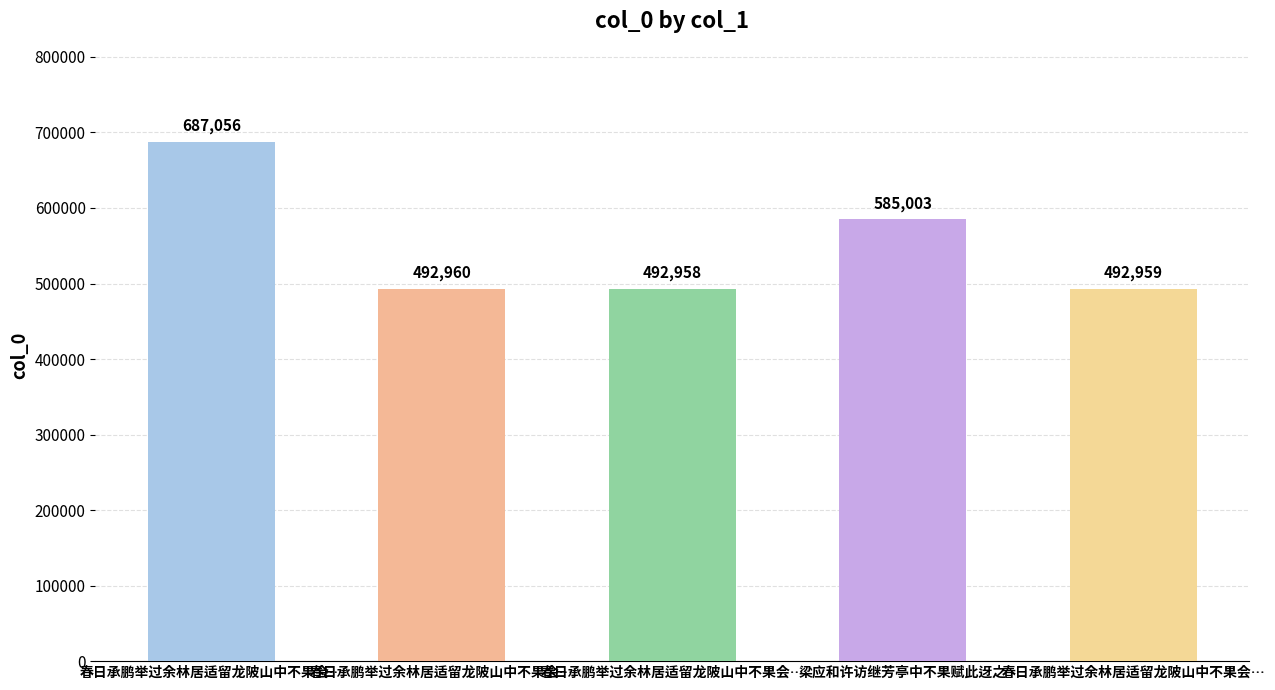

Count the number of data series in this chart.

1